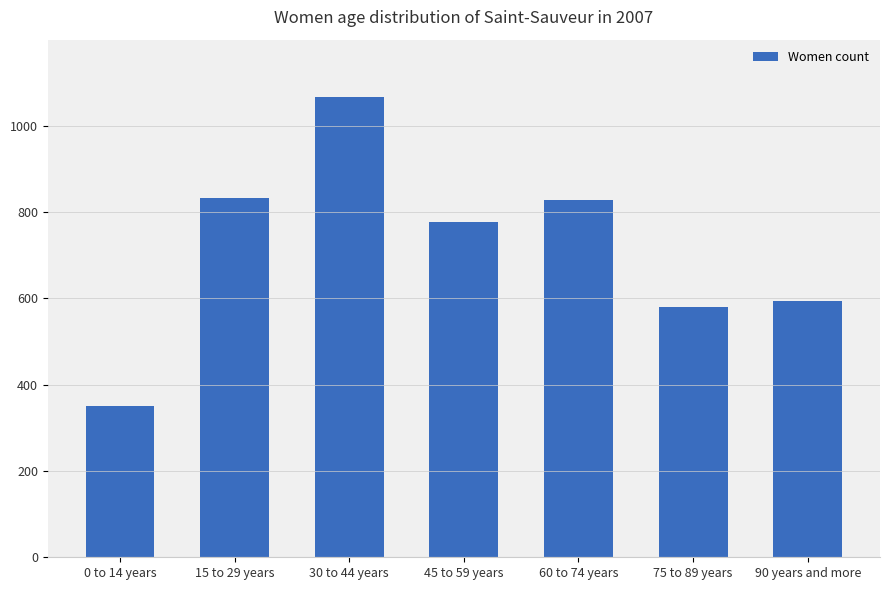

Does the chart contain any negative values?

No